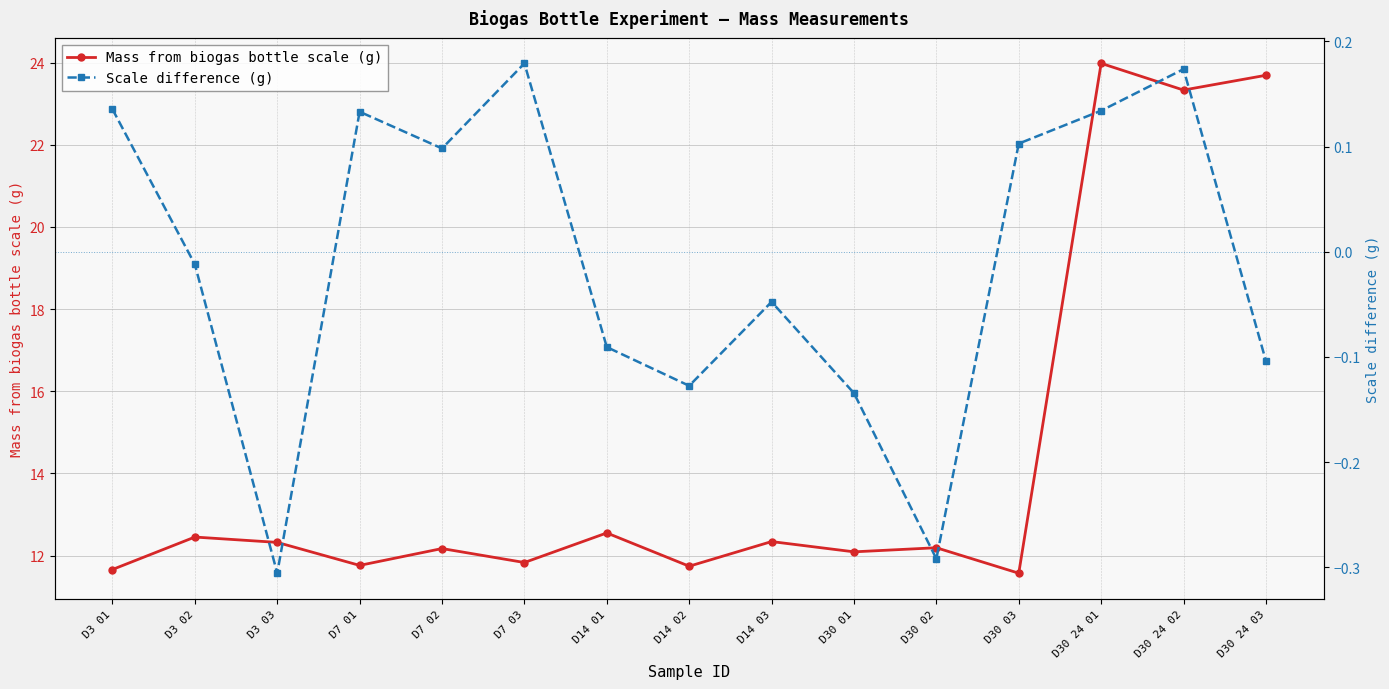

Does the chart display data point markers on the line(s)?

Yes